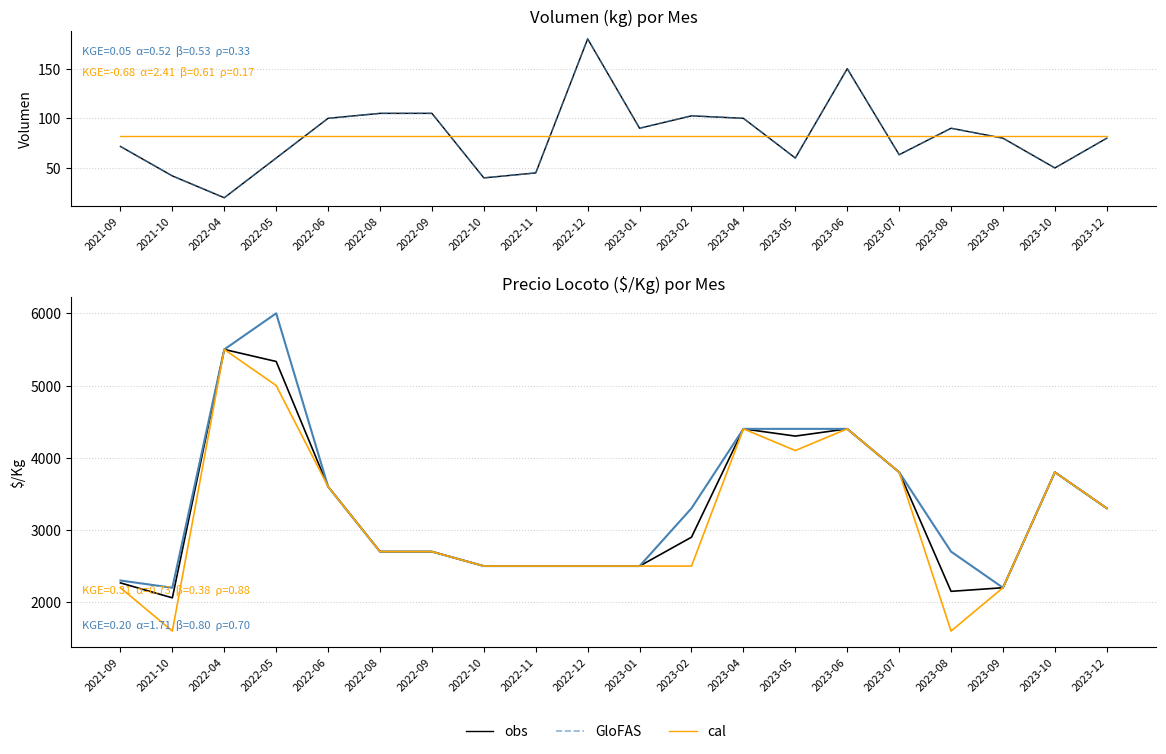

At which category does obs reach its first local valley?

2021-10